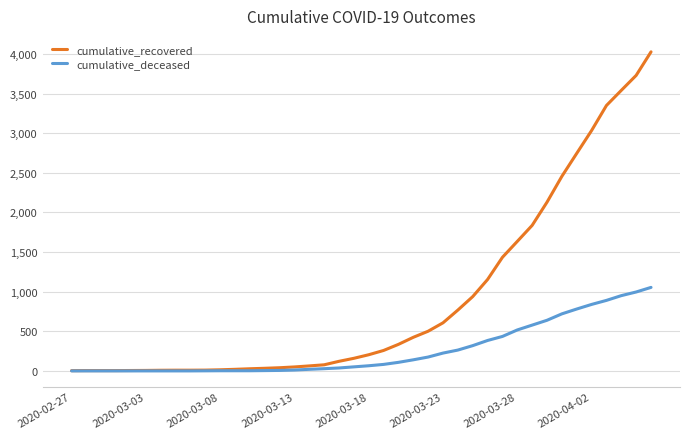

What is the maximum value shown in the chart?

4027